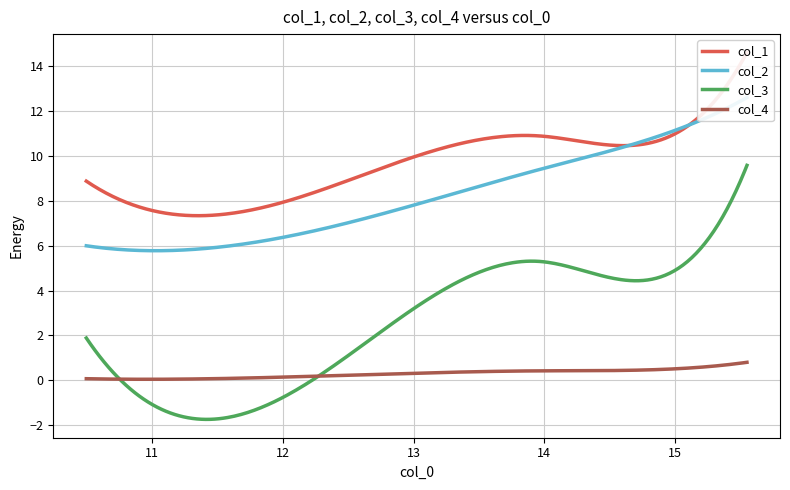

Does the chart have visible grid lines?

Yes